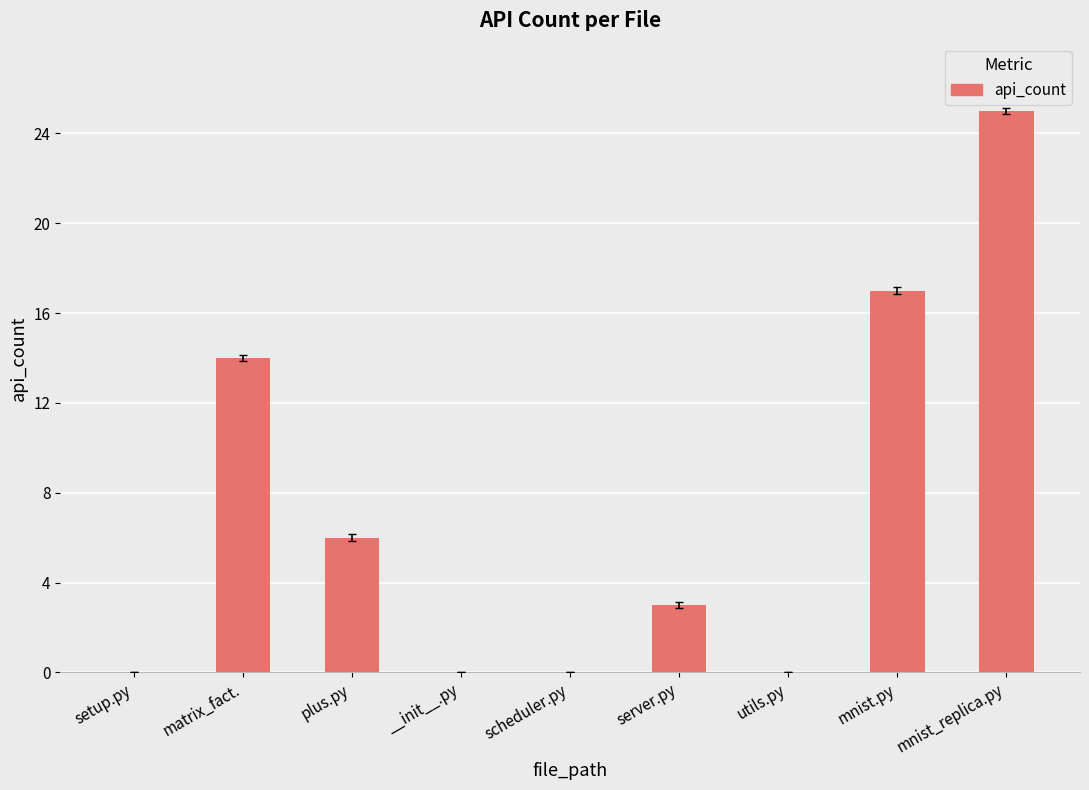

Are the bars grouped side by side (vs. stacked)?

No